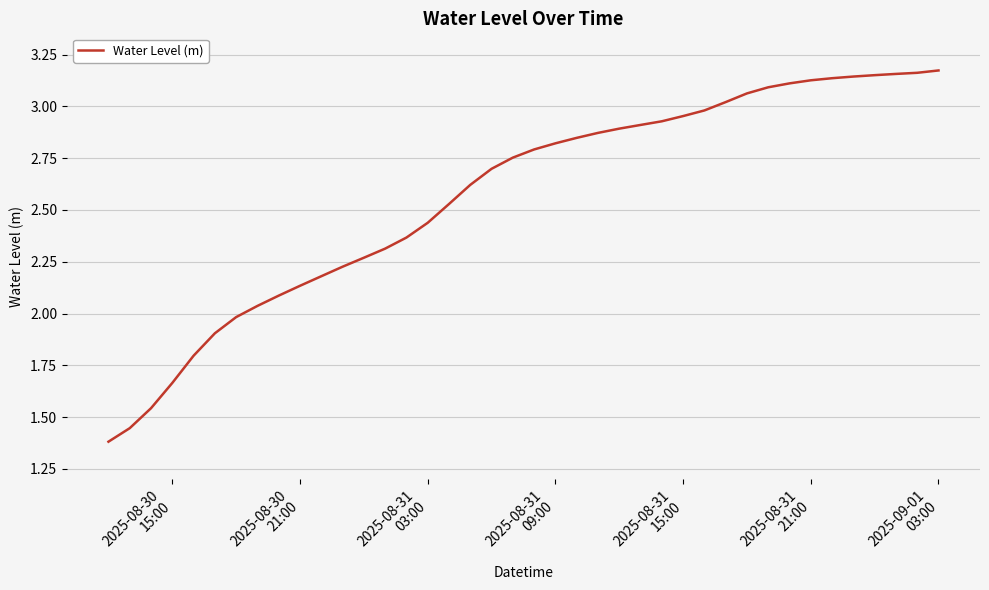

What is the difference between the maximum and minimum values?

1.8